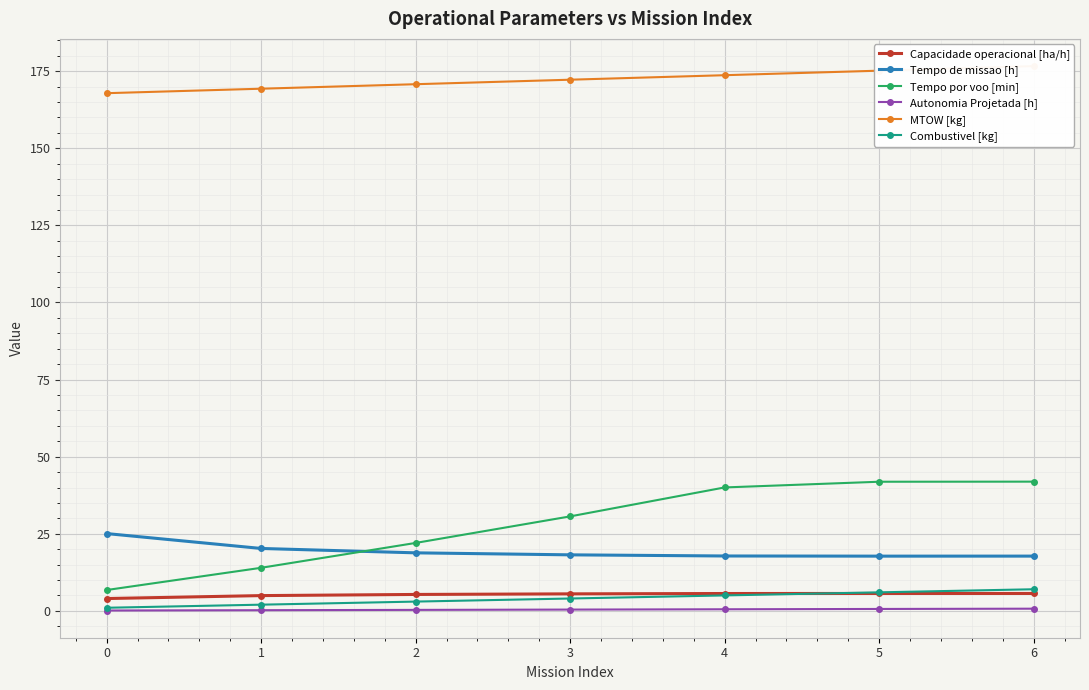

True or false: Autonomia Projetada [h] and Tempo de missao [h] intersect in this chart.

False